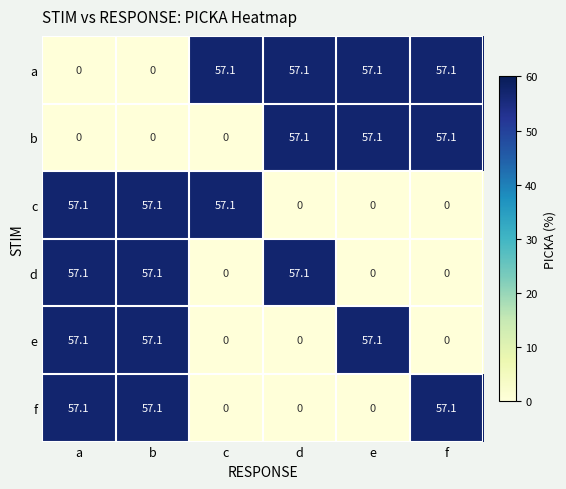

What is the difference between the maximum and minimum values in the b series?

57.1